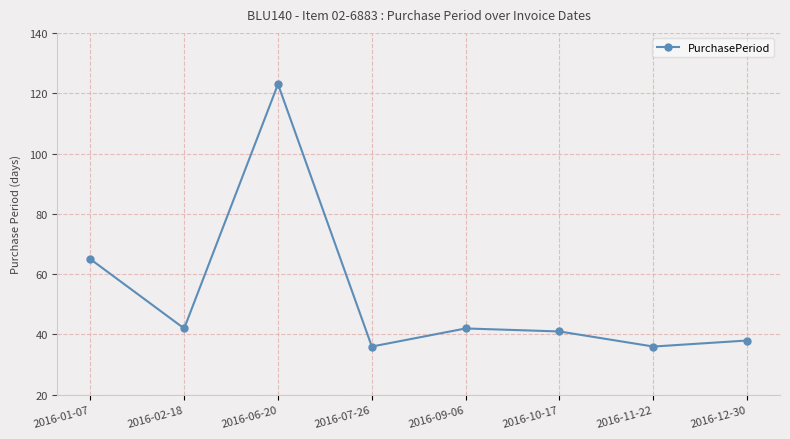

How many interior local valleys (lower than both neighbors) does the data have?

3